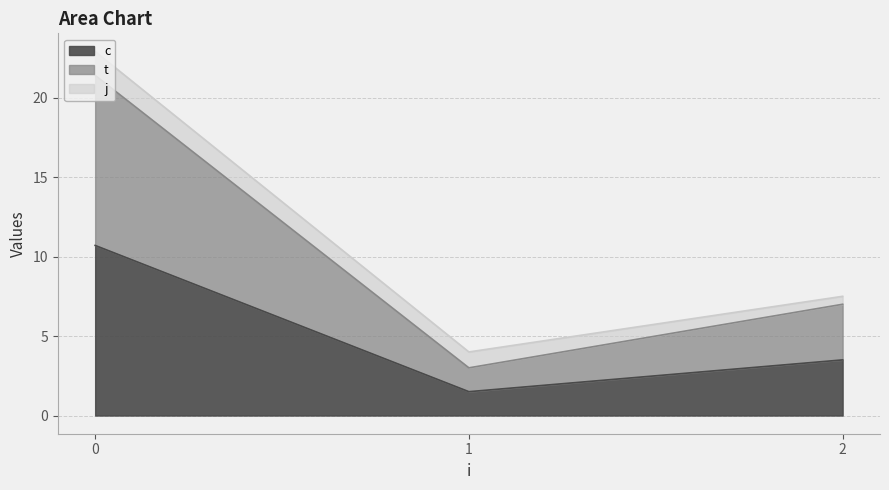

At which category does c reach its first local valley?

1